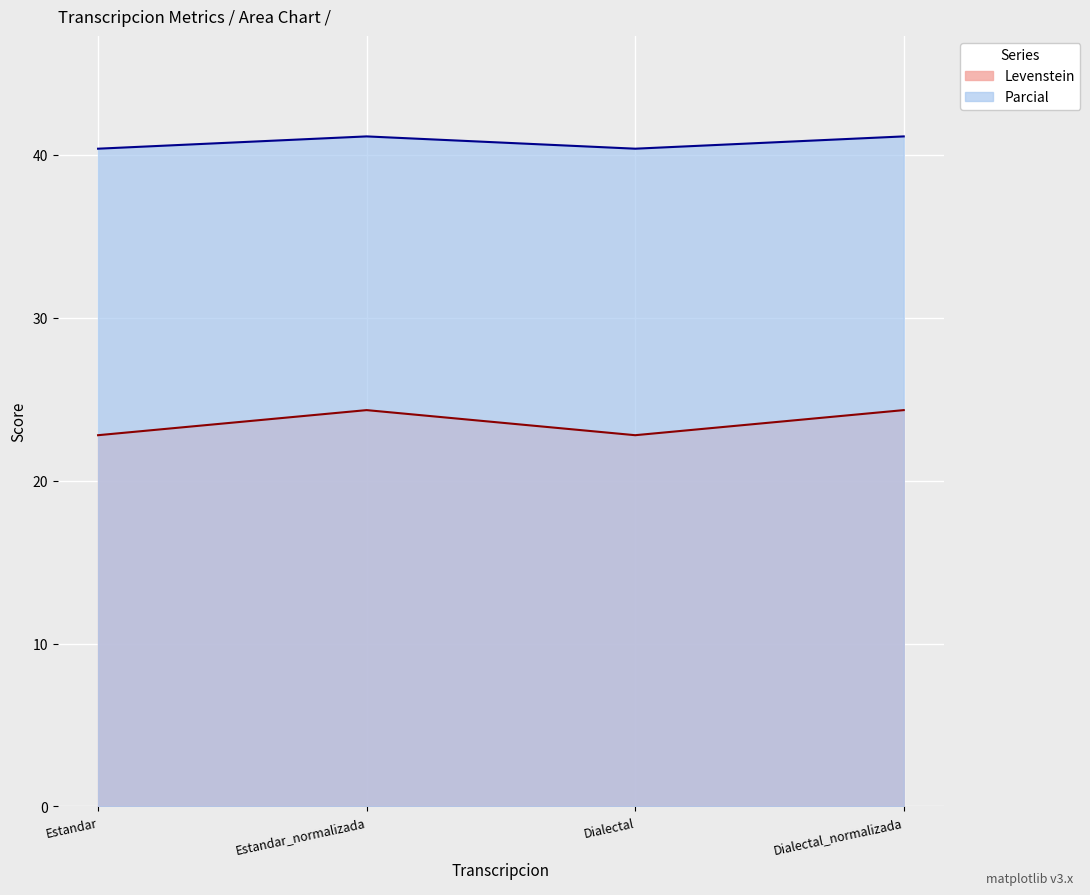

What is the label of the 4th point from the right?

Estandar